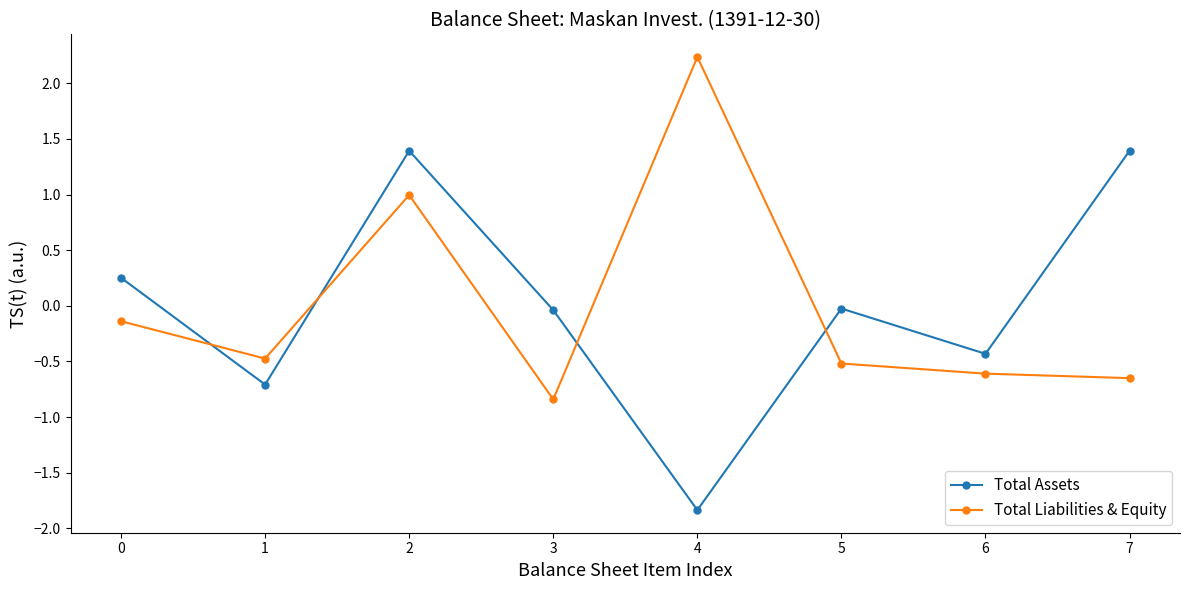

What is the greatest value displayed?

2.2